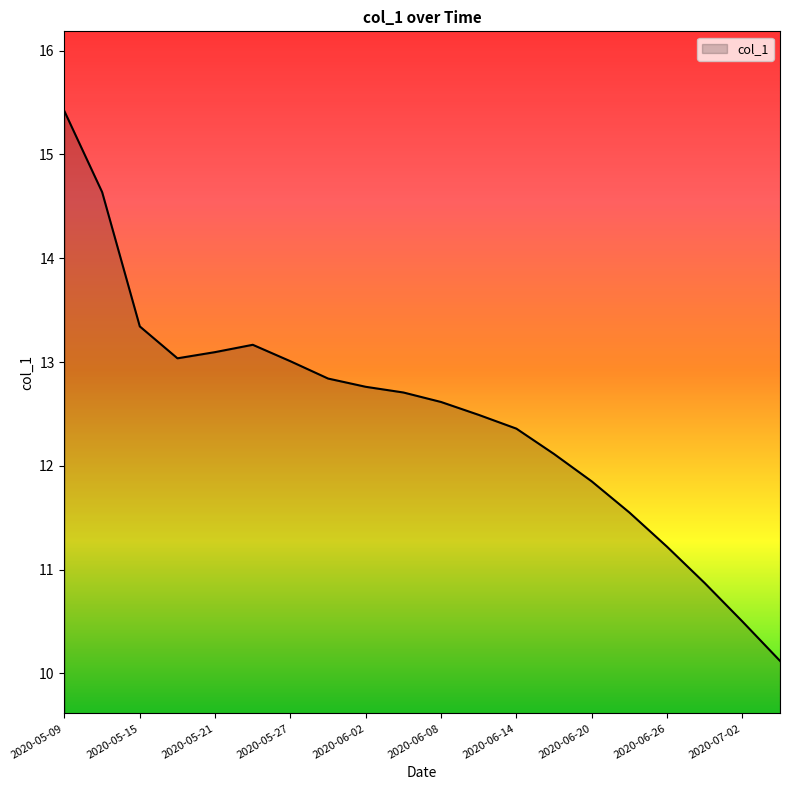

What is the minimum value shown in the chart?

10.1